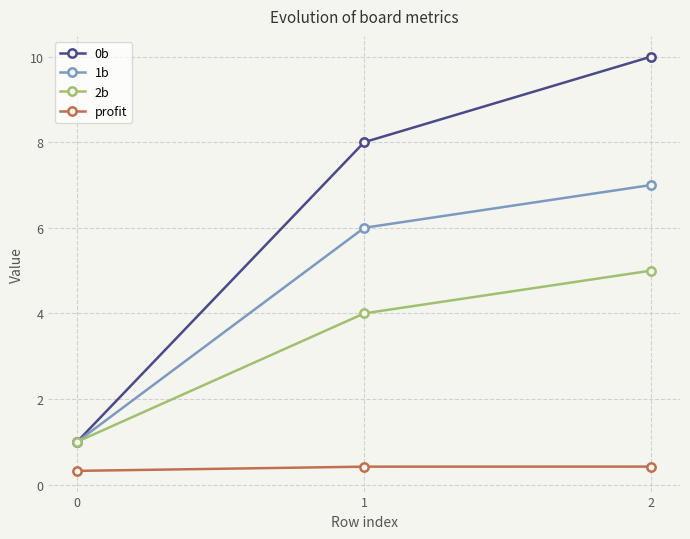

Rank the series by their average value, from lowest to highest.

profit, 2b, 1b, 0b